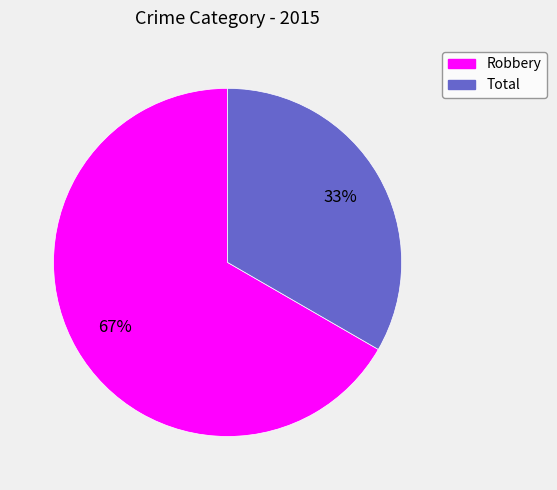

To the nearest percent, what percentage of the pie is Robbery?

67%